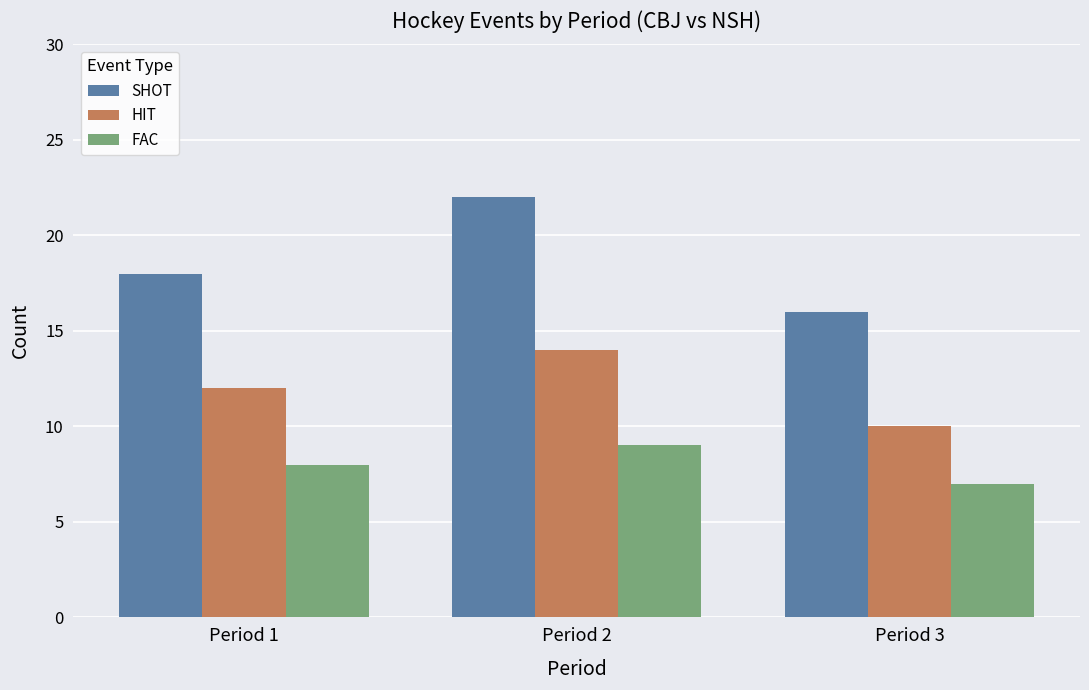

What value does the SHOT series have at Period 1?

18